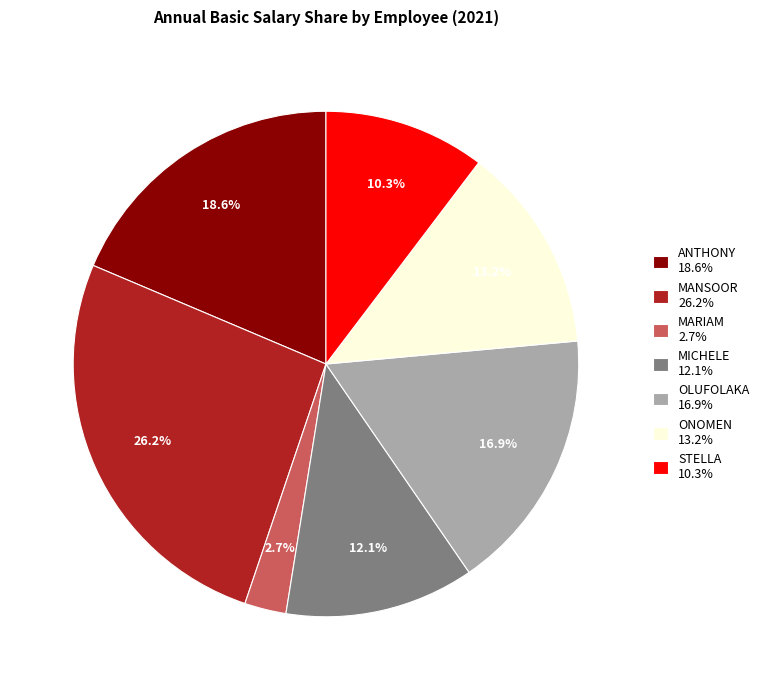

True or false: ANTHONY accounts for 19% of the total.

True